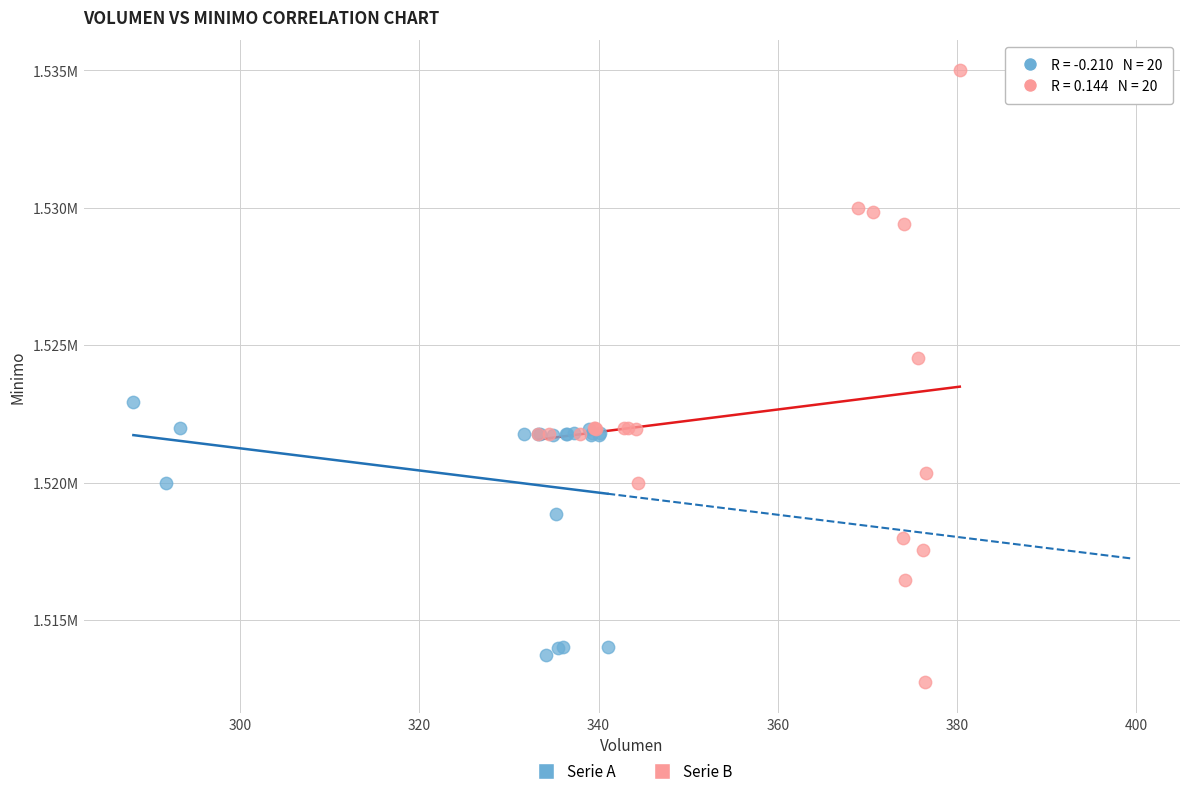

Which series has the largest Y range (max minus min)?

Serie B